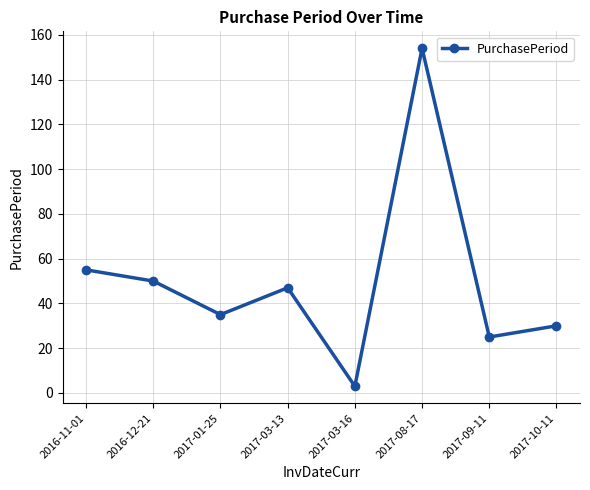

List the labels in order of value, largest first.

2017-08-17, 2016-11-01, 2016-12-21, 2017-03-13, 2017-01-25, 2017-10-11, 2017-09-11, 2017-03-16